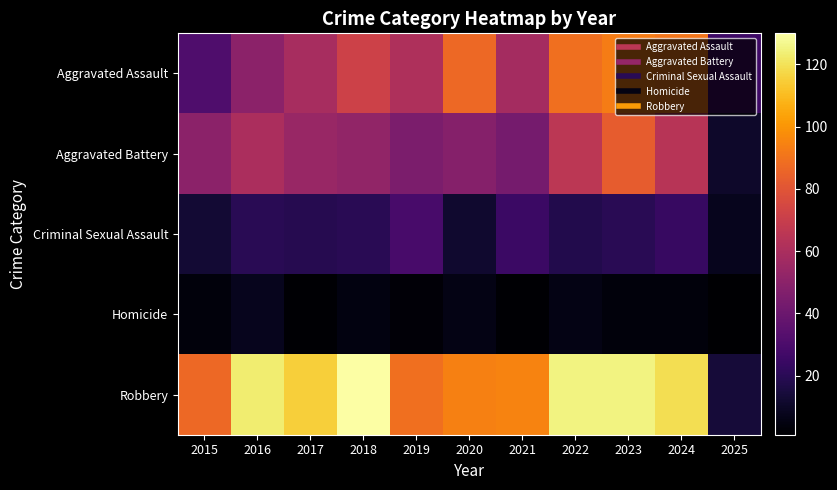

Count the number of categories in the chart.

11